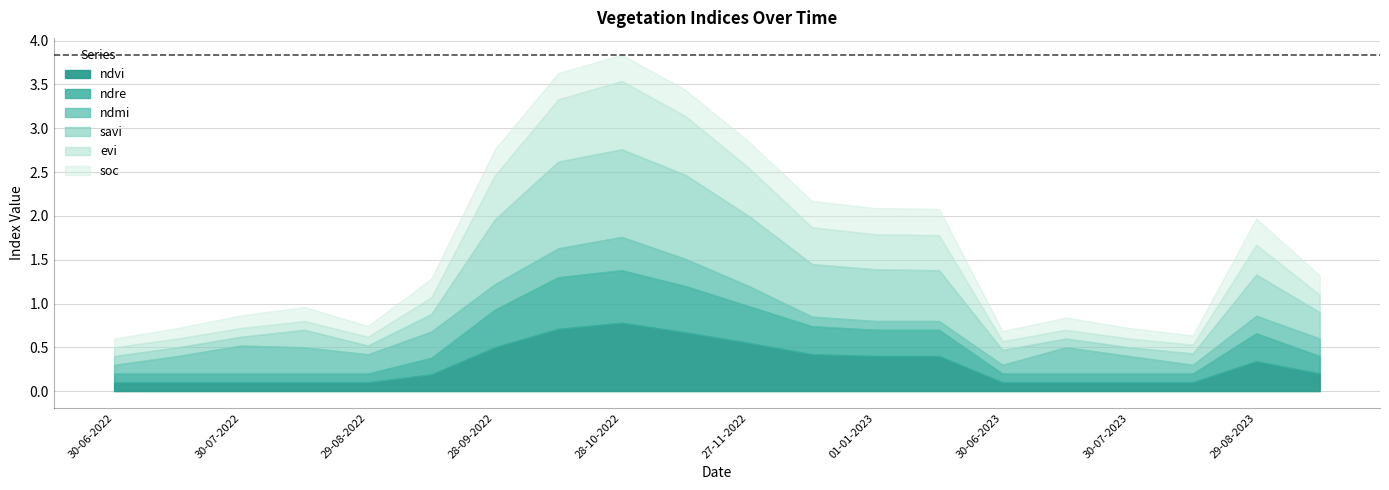

True or false: ndvi has more than 2 interior local peaks.

False